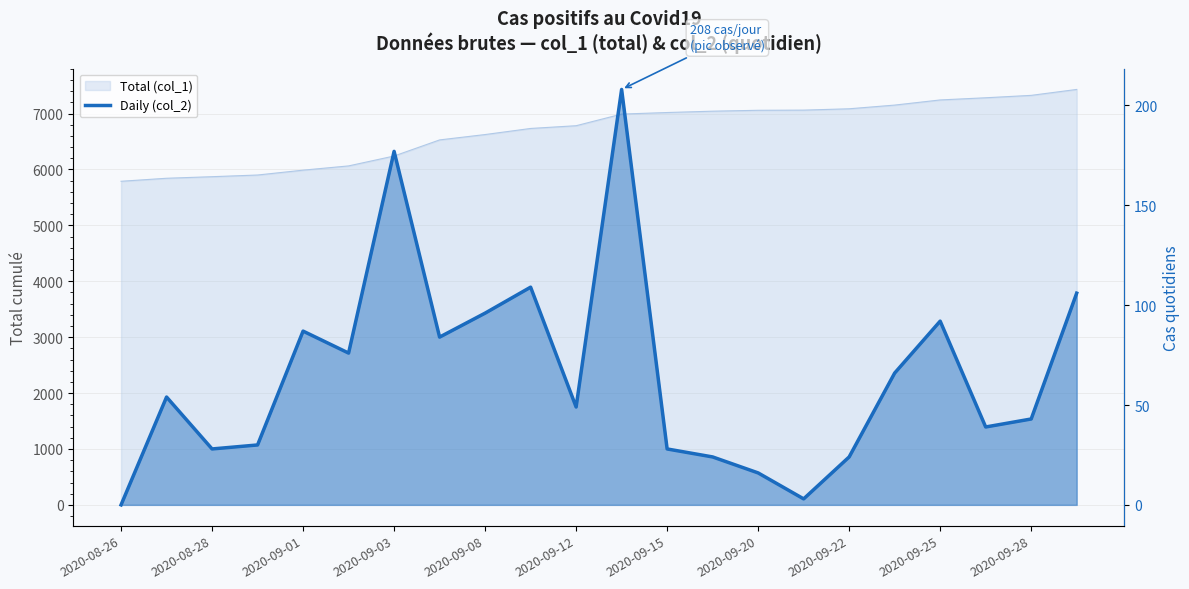

What is the change in value from 13 to 15?

-21